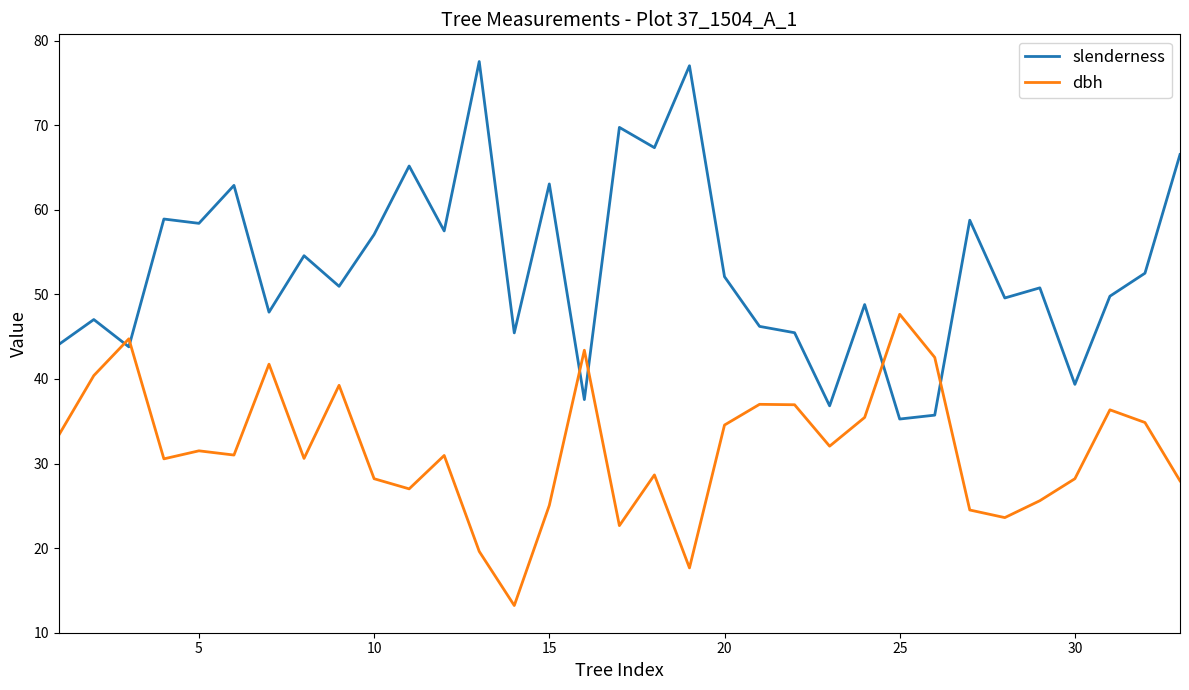

What is the lowest value of the slenderness series?

35.3